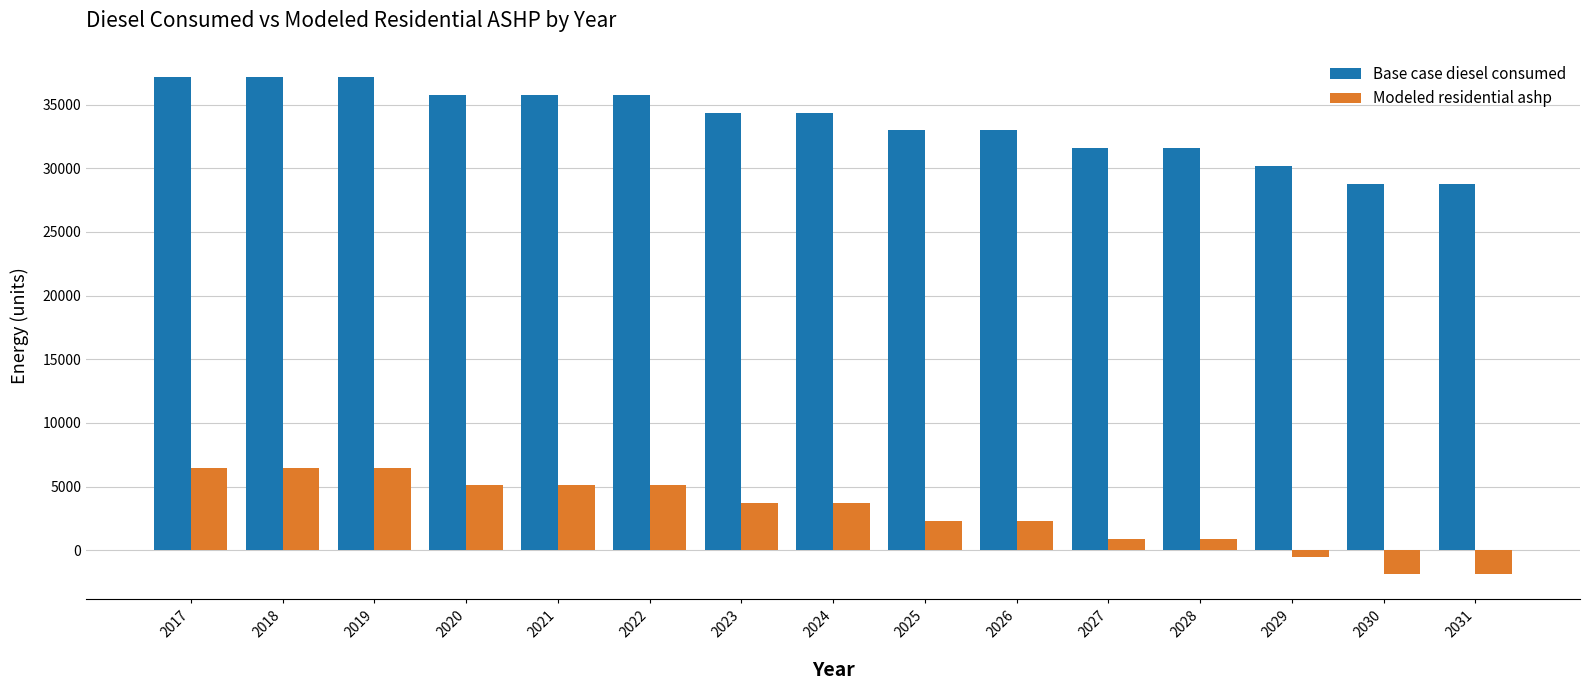

What is the average value of the Base case diesel consumed series?

33637.5